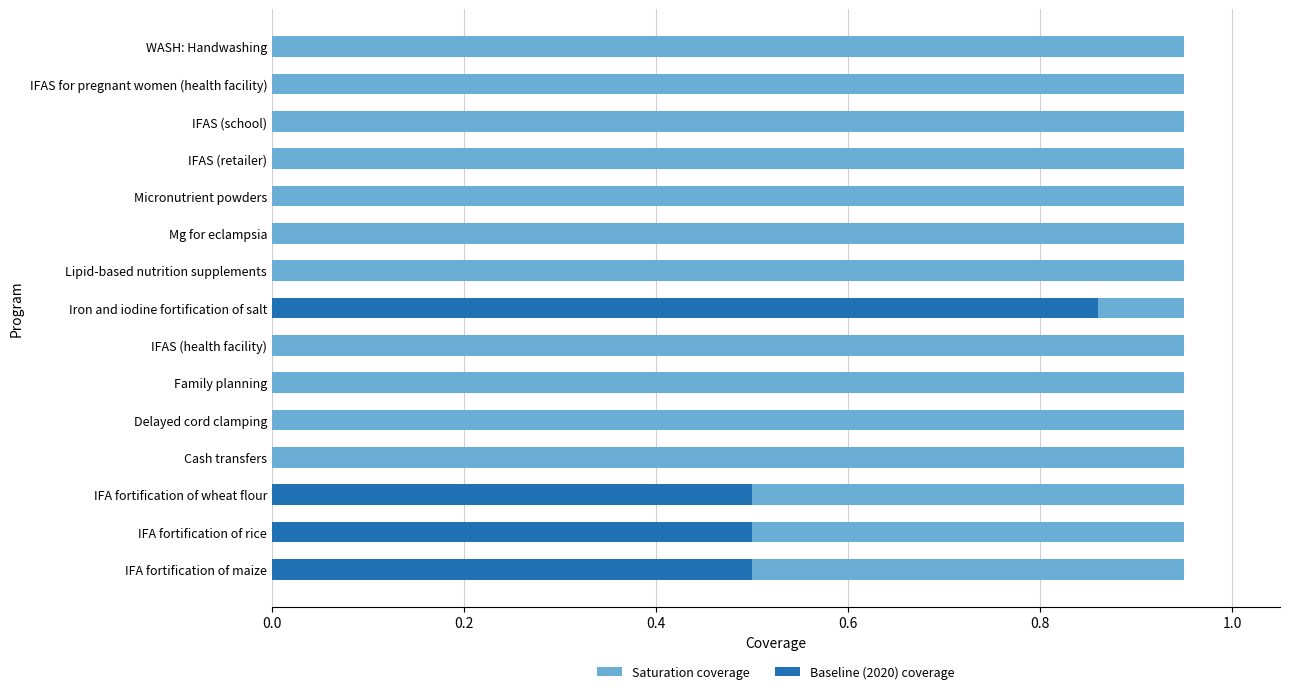

Rank the series by their average value, from lowest to highest.

Baseline (2020) coverage, Saturation coverage